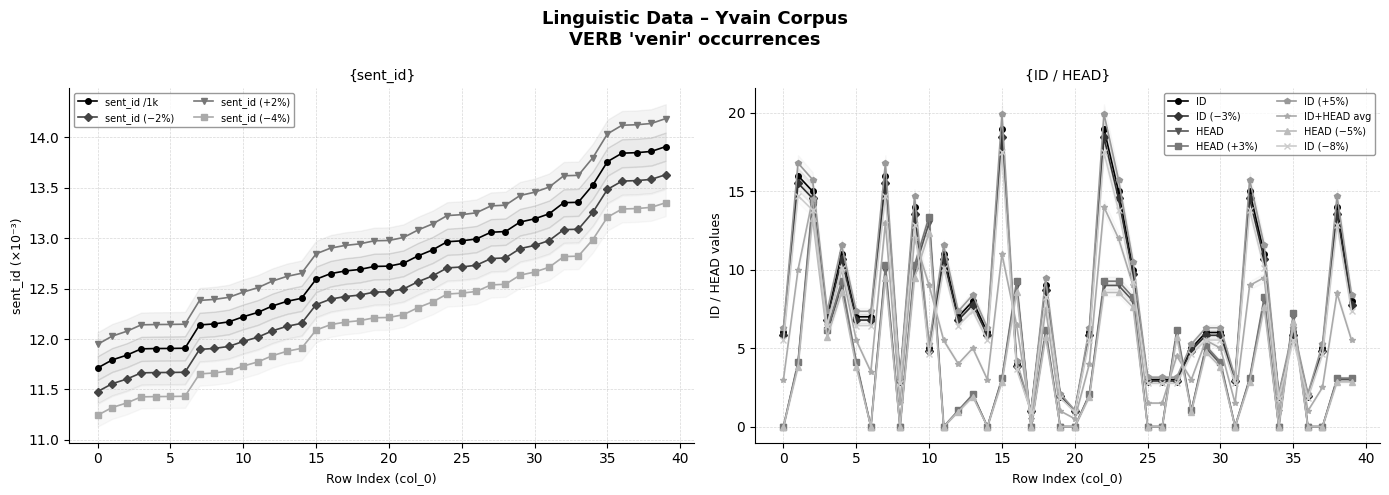

The HEAD series shows 3.0 at 38. True or false?

True